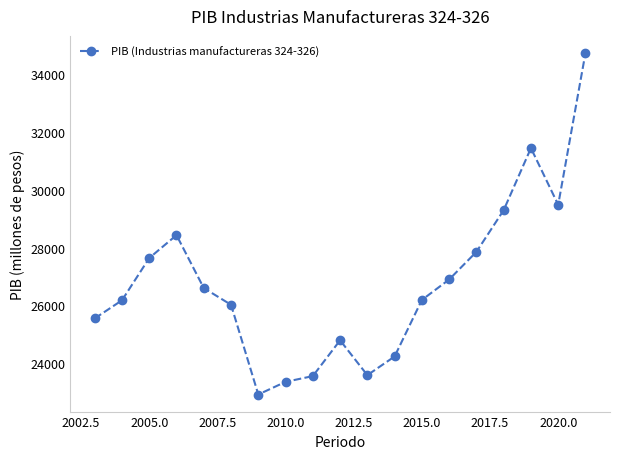

What is the smallest value displayed?

22916.7